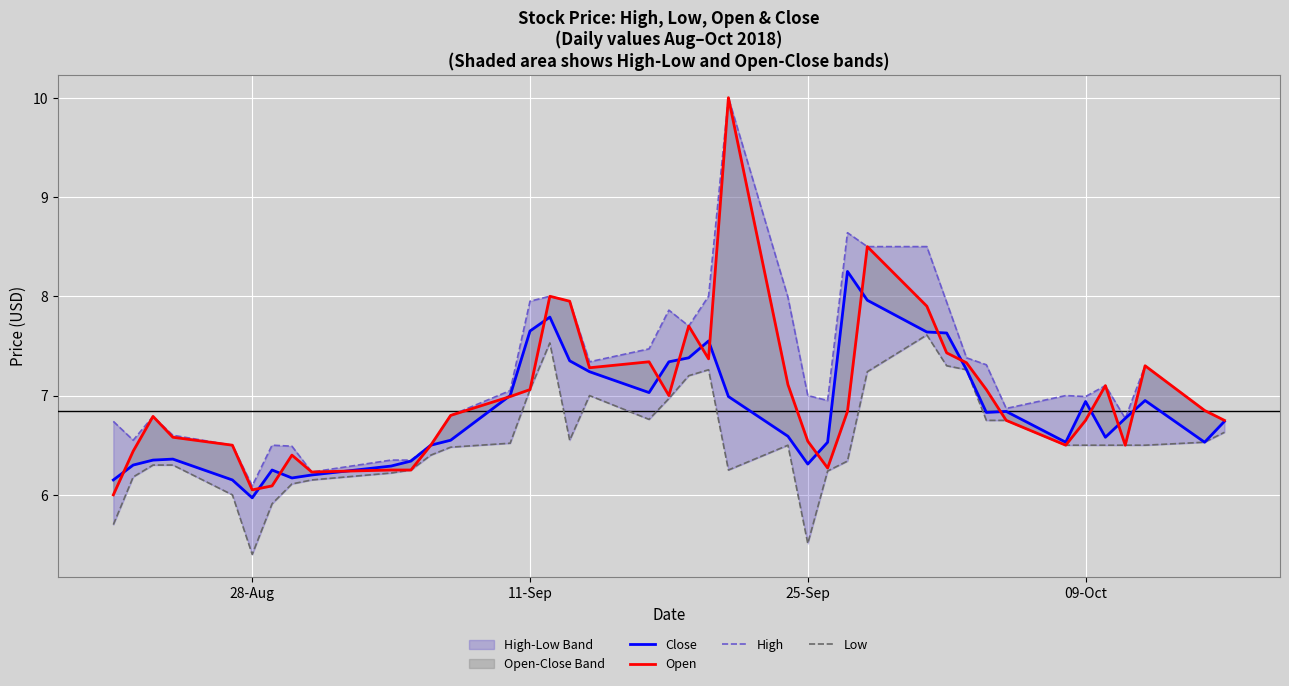

What is the spread (max minus min) of values at 09-Oct?

0.5